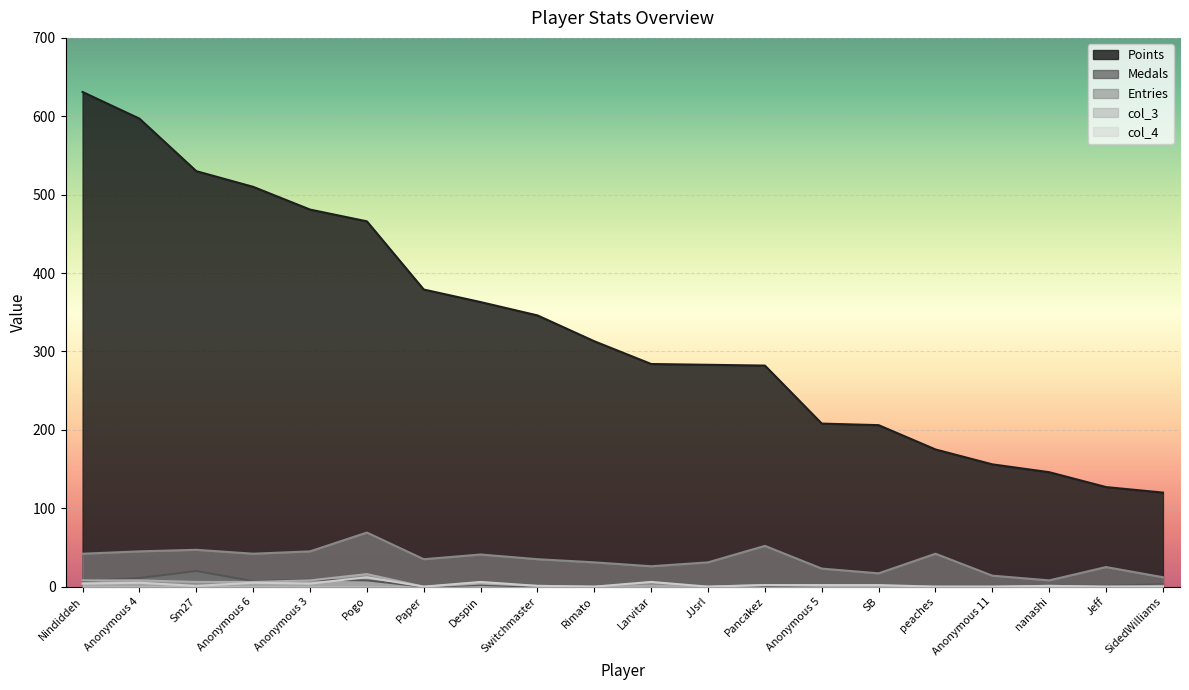

Reading right to left, extract all data points from this chart.

Points: SidedWilliams=120	Jeff=127	nanashi=146	Anonymous 11=156	peaches=175	SB=206	Anonymous 5=208	Pancakez=282	JJsrl=283	Larvitar=284	Rimato=313	Switchmaster=346	Despin=363	Paper=379	Pogo=466	Anonymous 3=481	Anonymous 6=510	Sm27=530	Anonymous 4=597	Nindiddeh=631
Medals: SidedWilliams=3	Jeff=1	nanashi=1	Anonymous 11=0	peaches=0	SB=0	Anonymous 5=0	Pancakez=0	JJsrl=0	Larvitar=0	Rimato=0	Switchmaster=0	Despin=2	Paper=0	Pogo=8	Anonymous 3=9	Anonymous 6=7	Sm27=20	Anonymous 4=11	Nindiddeh=7
Entries: SidedWilliams=12	Jeff=25	nanashi=8	Anonymous 11=14	peaches=42	SB=17	Anonymous 5=23	Pancakez=52	JJsrl=31	Larvitar=26	Rimato=31	Switchmaster=35	Despin=41	Paper=35	Pogo=69	Anonymous 3=45	Anonymous 6=42	Sm27=47	Anonymous 4=45	Nindiddeh=42
col_3: SidedWilliams=1	Jeff=0	nanashi=1	Anonymous 11=0	peaches=0	SB=0	Anonymous 5=1	Pancakez=2	JJsrl=0	Larvitar=1	Rimato=0	Switchmaster=1	Despin=4	Paper=0	Pogo=16	Anonymous 3=8	Anonymous 6=6	Sm27=6	Anonymous 4=8	Nindiddeh=8
col_4: SidedWilliams=0	Jeff=0	nanashi=1	Anonymous 11=0	peaches=0	SB=2	Anonymous 5=2	Pancakez=2	JJsrl=0	Larvitar=6	Rimato=0	Switchmaster=1	Despin=6	Paper=0	Pogo=12	Anonymous 3=4	Anonymous 6=5	Sm27=1	Anonymous 4=5	Nindiddeh=4